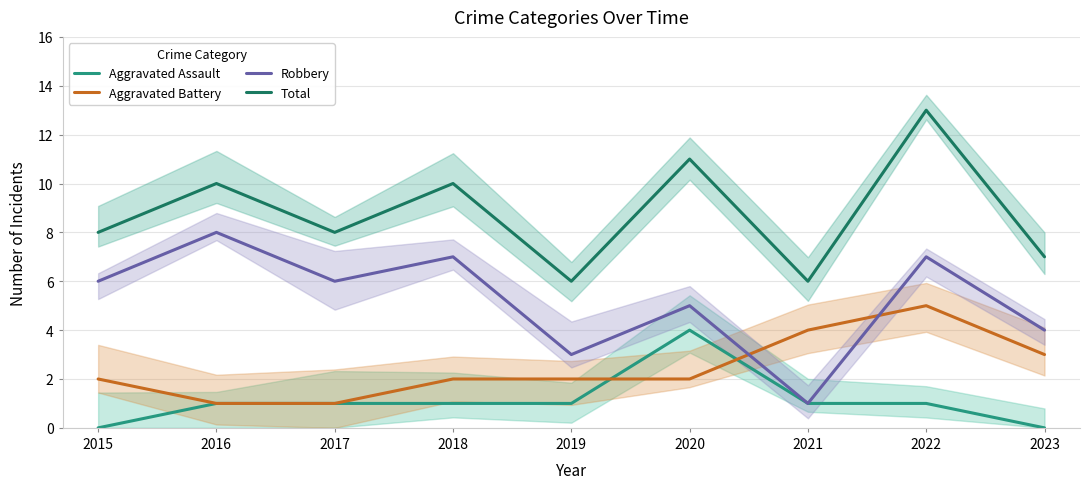

At which category is the sum across all series the highest?

2022